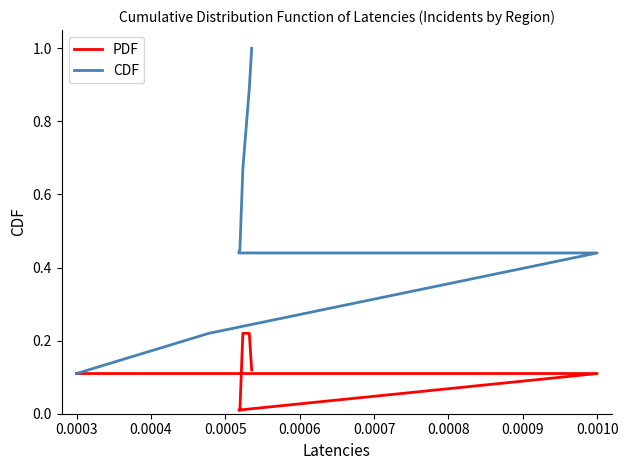

True or false: PDF and CDF cross at least once.

False